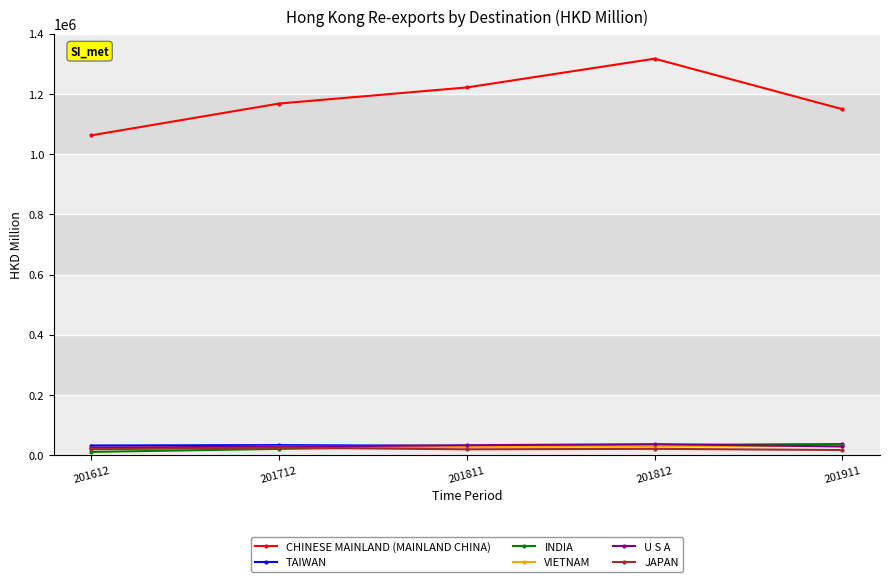

What is the sum of all TAIWAN values?

166503.2